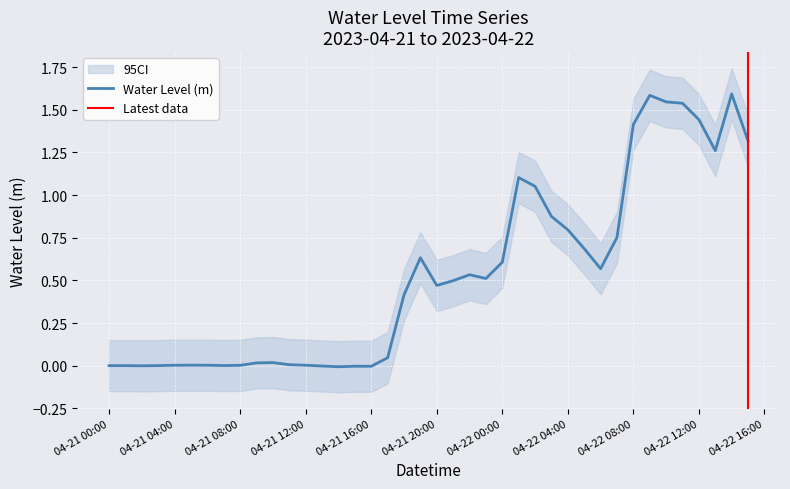

How many values are below zero?

5